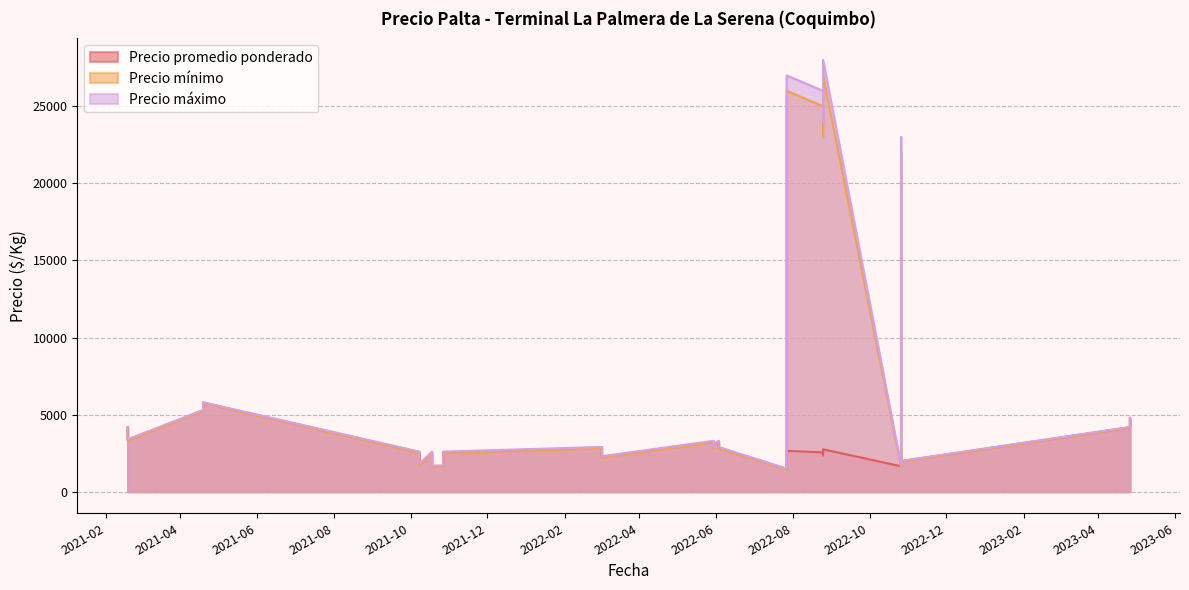

List the series in order of their peak value, lowest first.

Precio promedio ponderado, Precio mínimo, Precio máximo